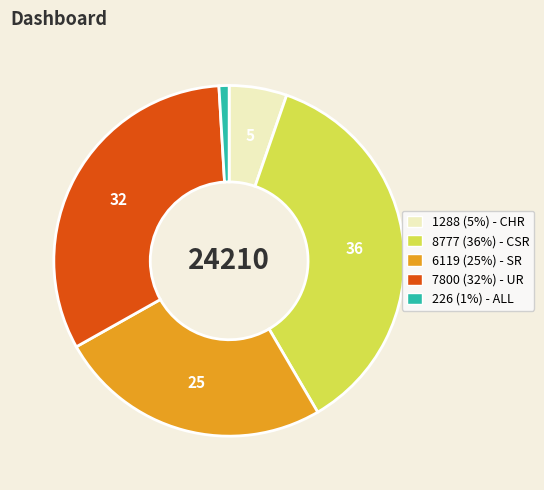

The 1288 (5%) - CHR slice represents 1% of the pie. True or false?

False